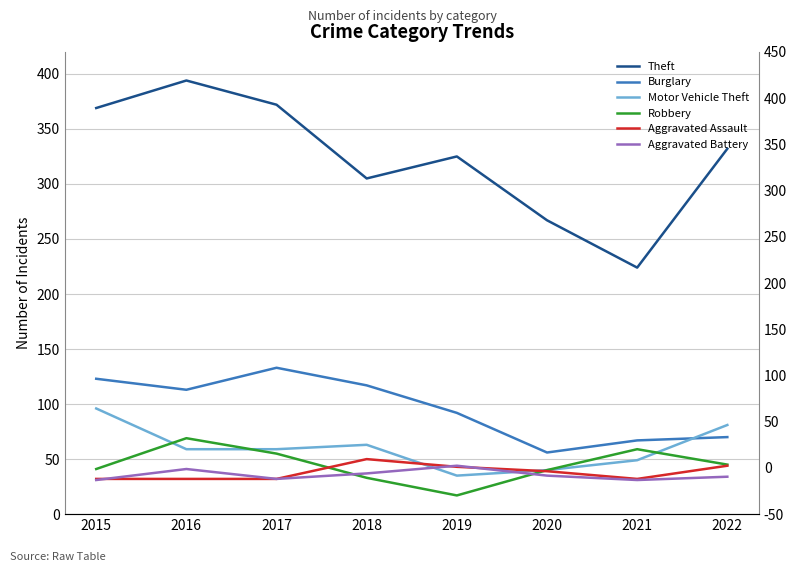

True or false: Motor Vehicle Theft and Theft cross at least once.

False